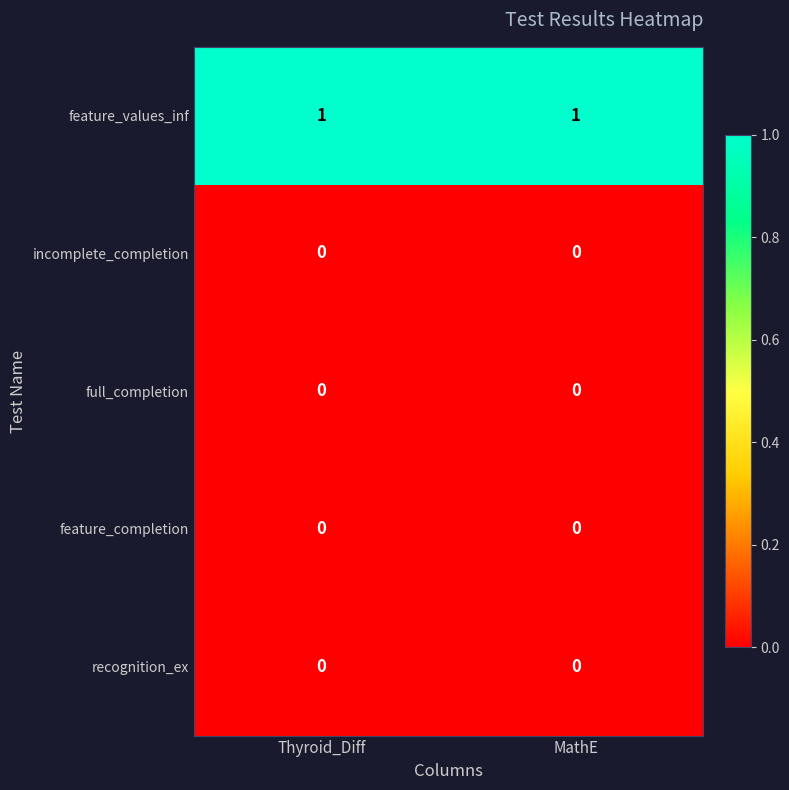

Which series has the largest total across all categories?

feature_values_inf